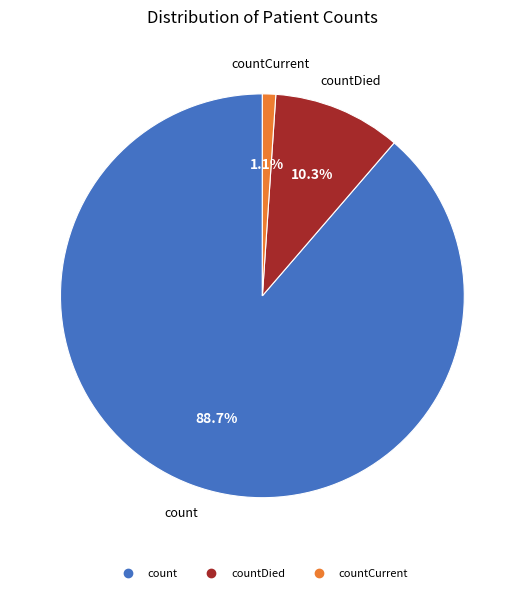

How many segments does this pie chart have?

3